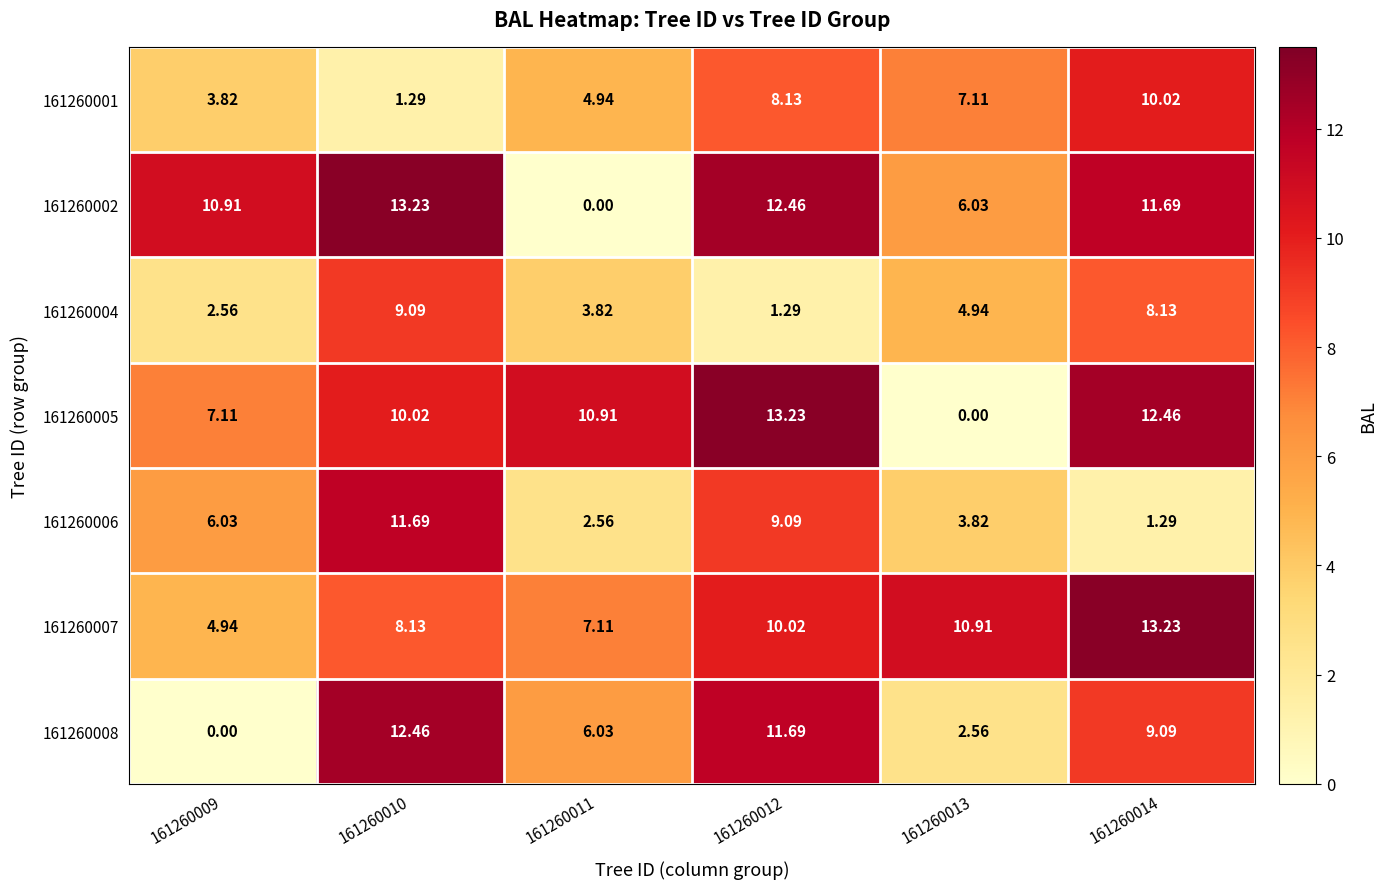

Which series has the largest total across all categories?

161260007